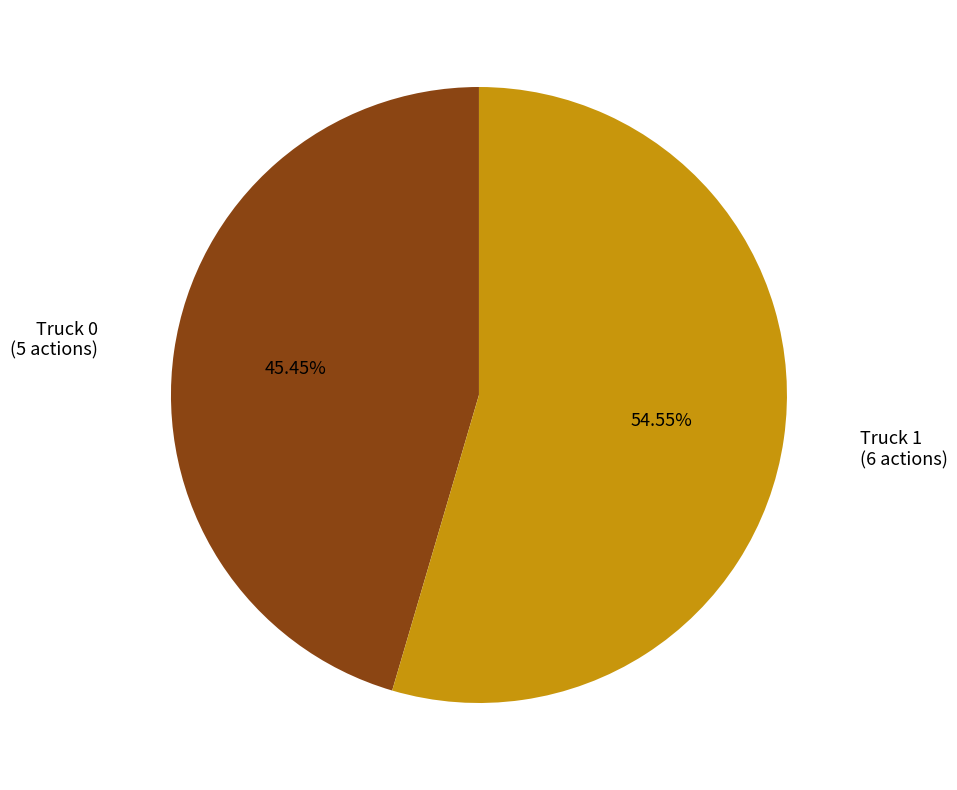

Count the number of slices in the pie.

2